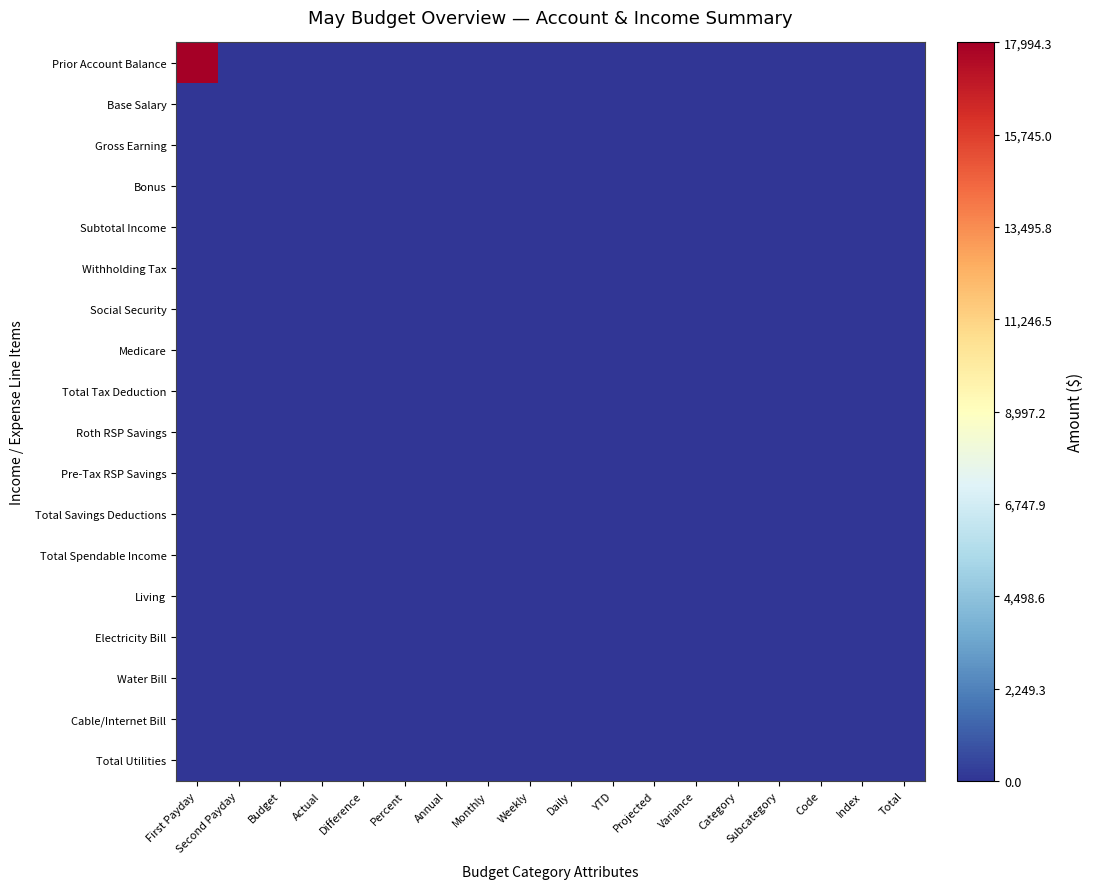

At how many categories does at least one series exceed 2274?

1